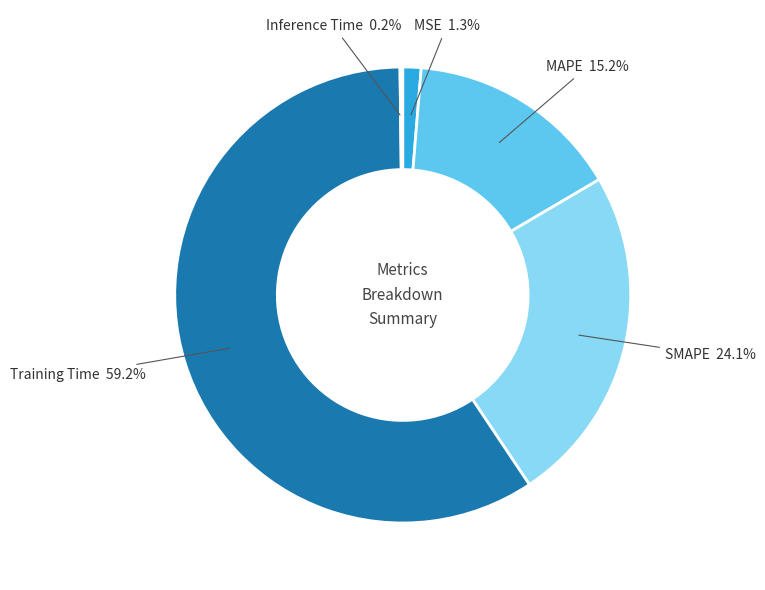

Rank the categories by value from highest to lowest.

Training Time, SMAPE, MAPE, MSE, Inference Time